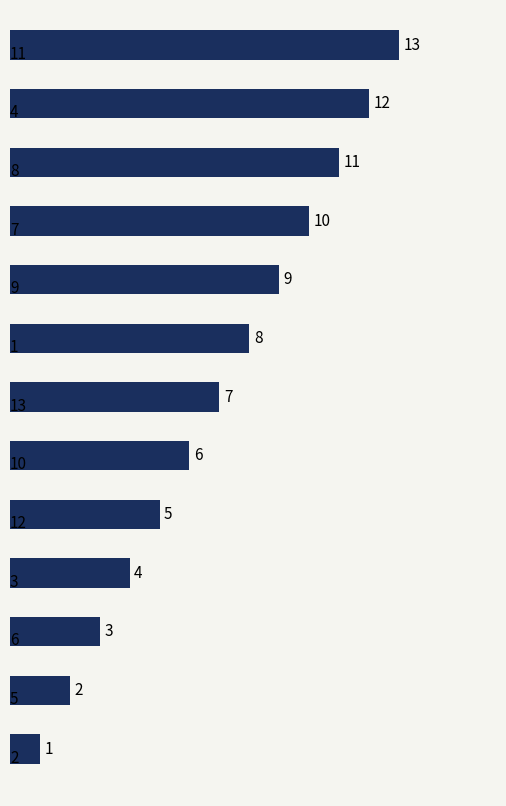

What is the maximum value shown in the chart?

13